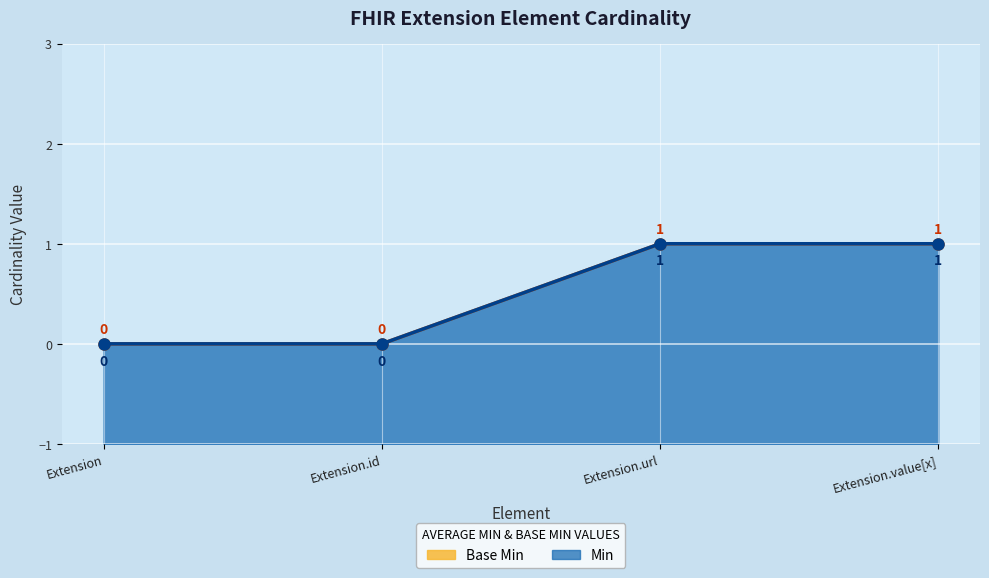

How many positive values does the Min series have?

2